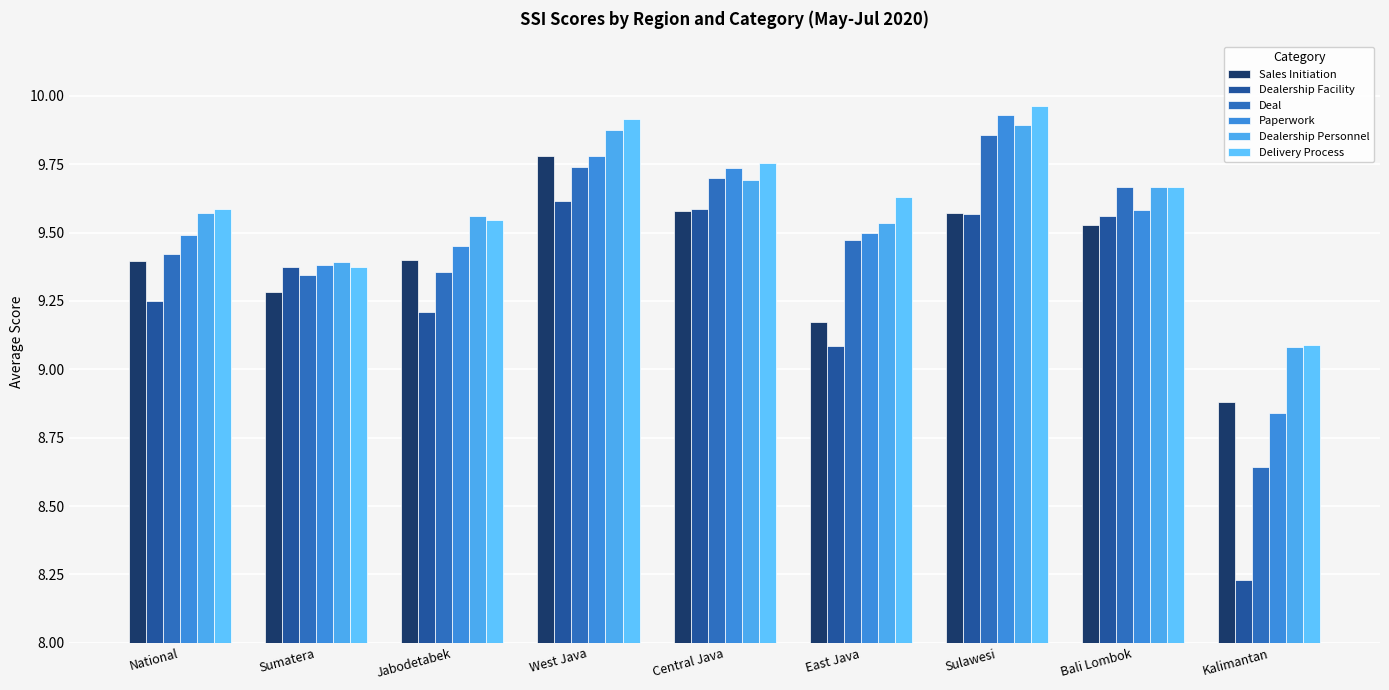

Which has a higher value, Kalimantan or West Java?

West Java